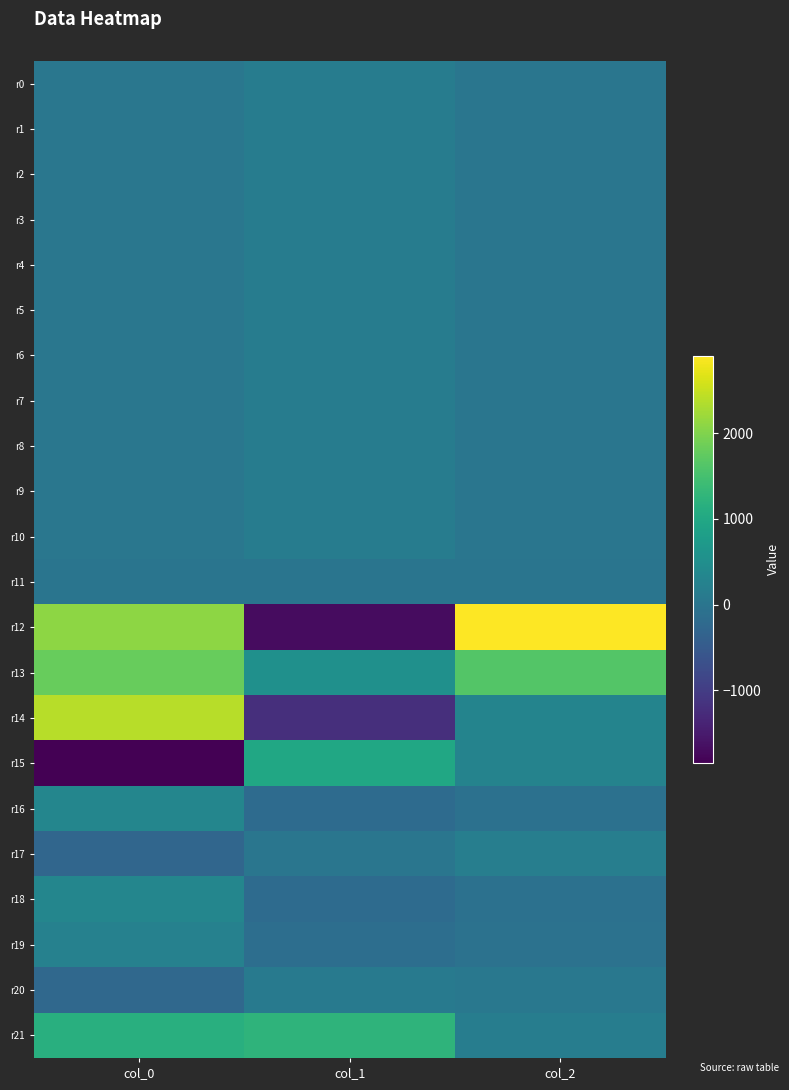

Which series has the widest spread of values?

r12